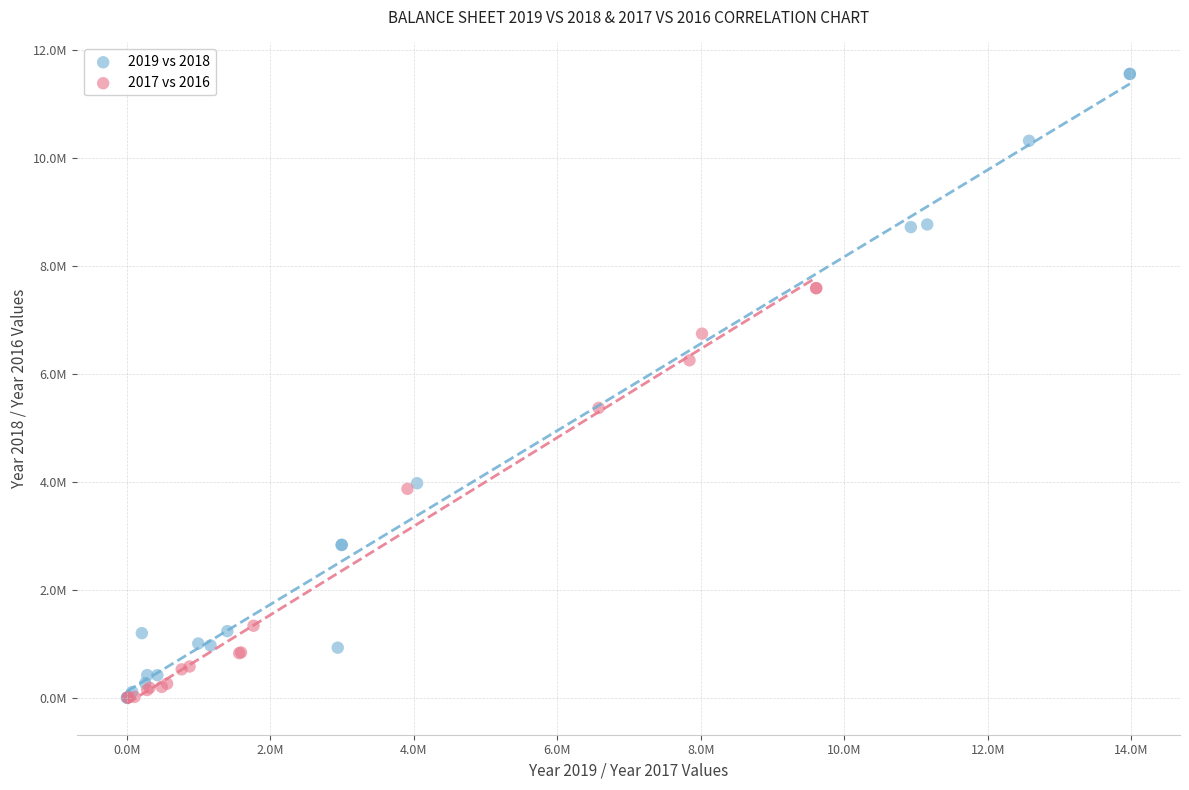

What are all the series names shown in the legend?

2019 vs 2018, 2017 vs 2016